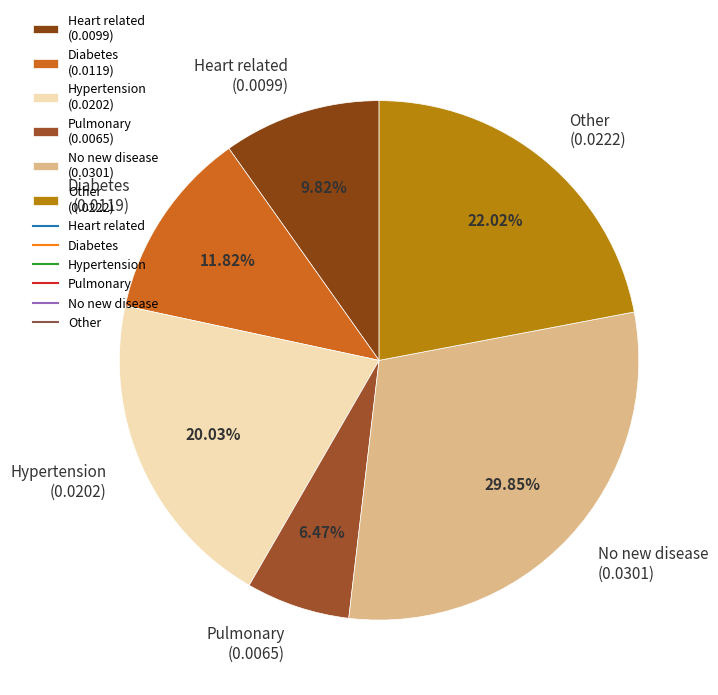

How many slices are in this pie chart?

6